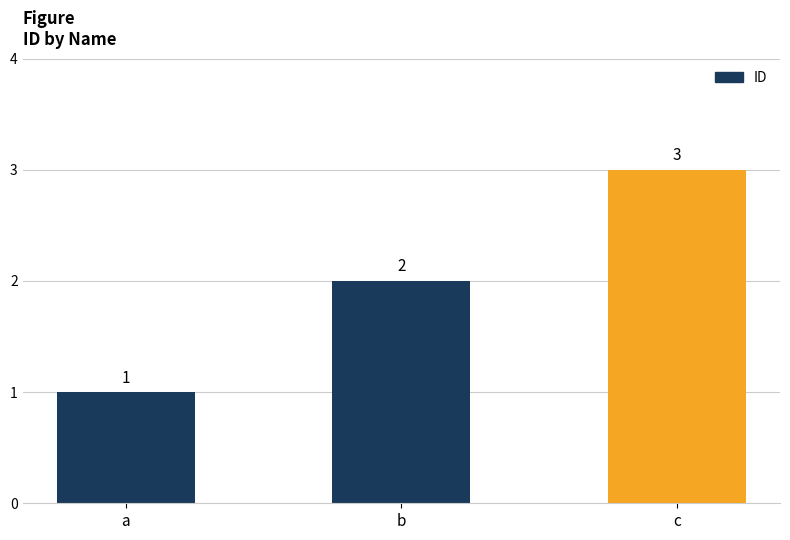

Rank the categories by value from highest to lowest.

c, b, a